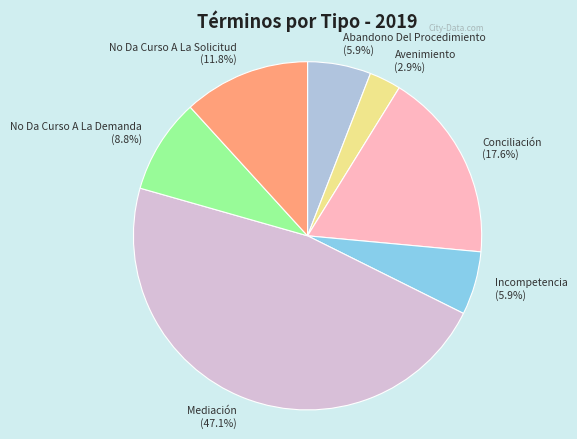

To the nearest percent, what portion does No Da Curso A La Solicitud represent?

12%